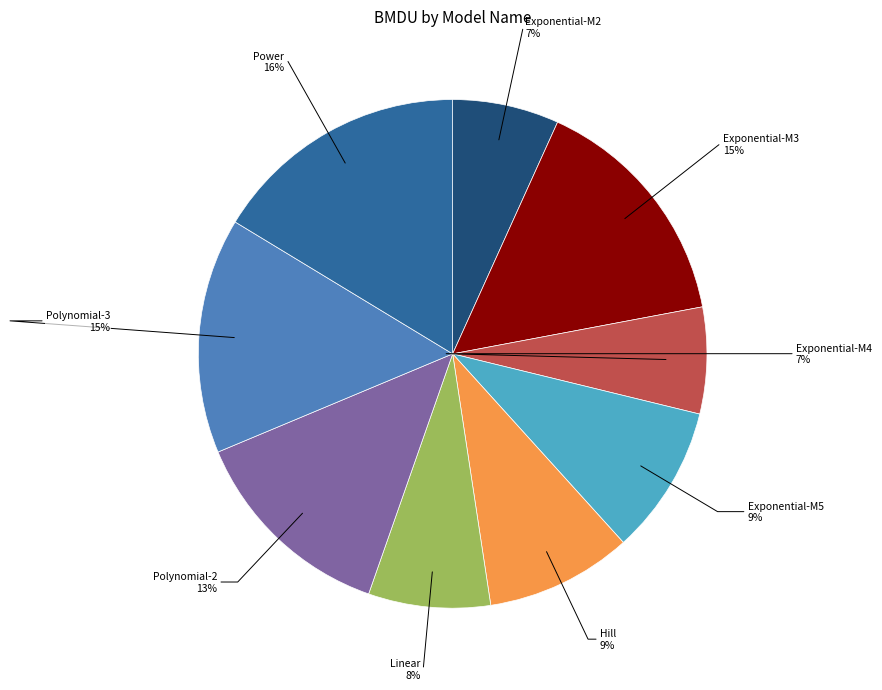

Which slice is the largest?

Power